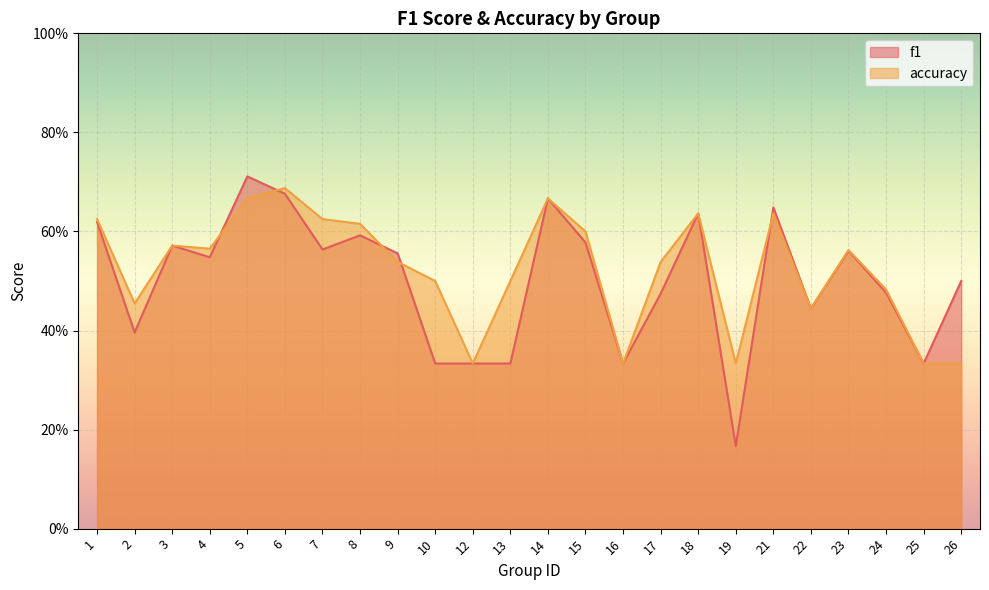

What is the average value of the f1 series?

0.5